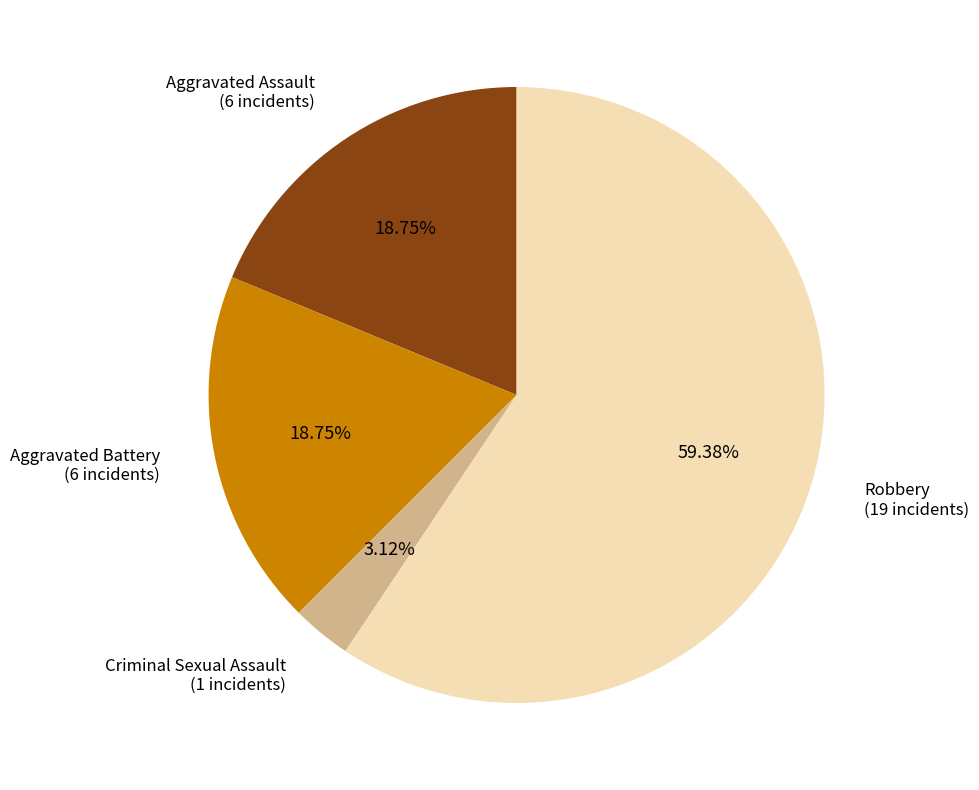

Is there any slice that represents more than half of the pie?

Yes